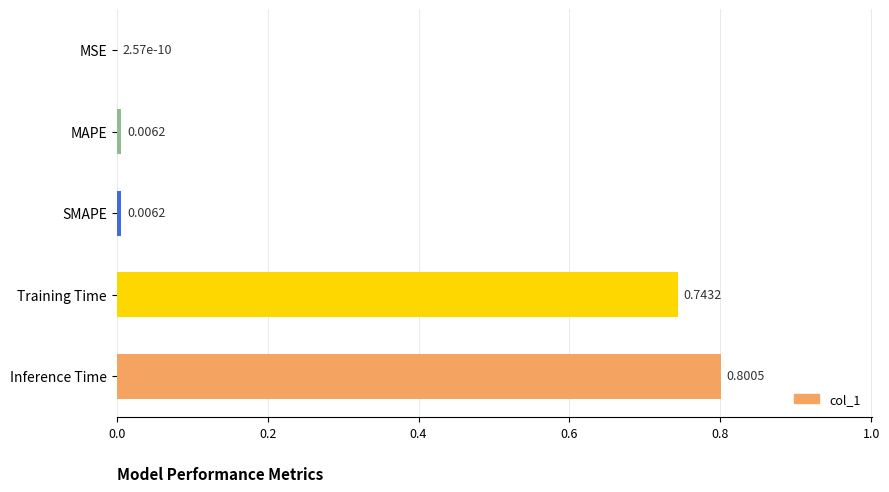

Which category has the highest value across all series?

Inference Time